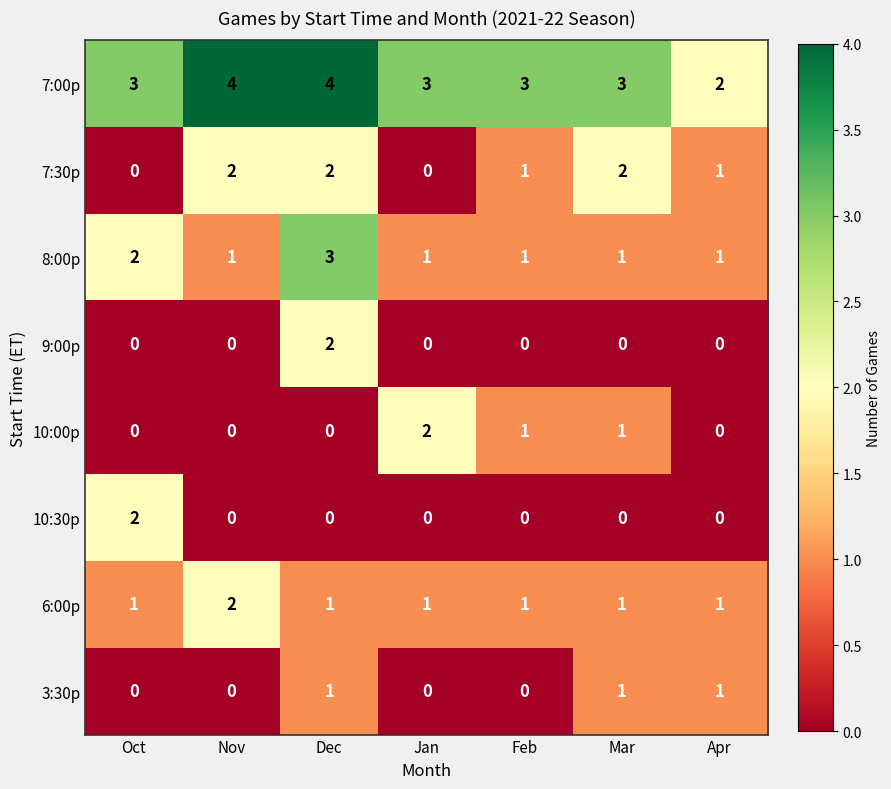

What is the difference between the highest and lowest values at Mar?

3